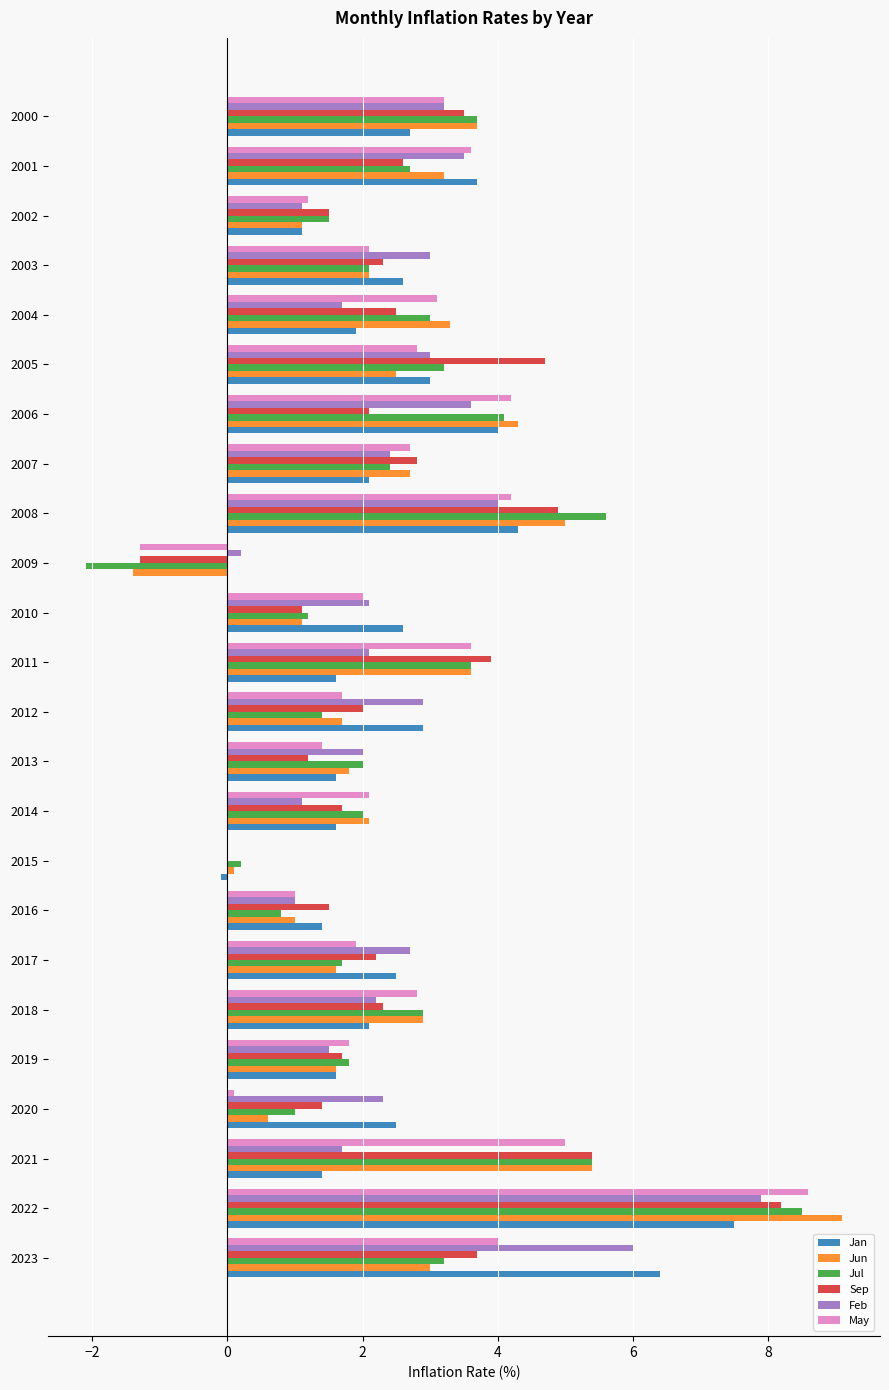

Which series has the widest spread of values?

Jul